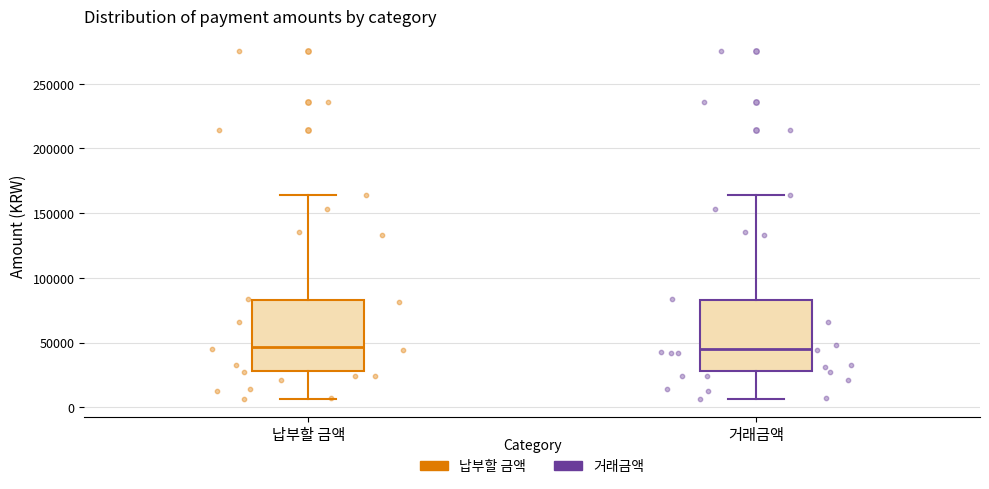

Reading left to right, transcribe this box plot: for each box, give where its median line is, the range the box spans, and where its two whiskers end, as read against the y-axis. The values are not printed on the chart, so give them approximately, as read against the axis.

납부할 금액: median 45000, box 30000 to 85000, whiskers 5000 to 165000
거래금액: median 45000, box 30000 to 85000, whiskers 5000 to 165000